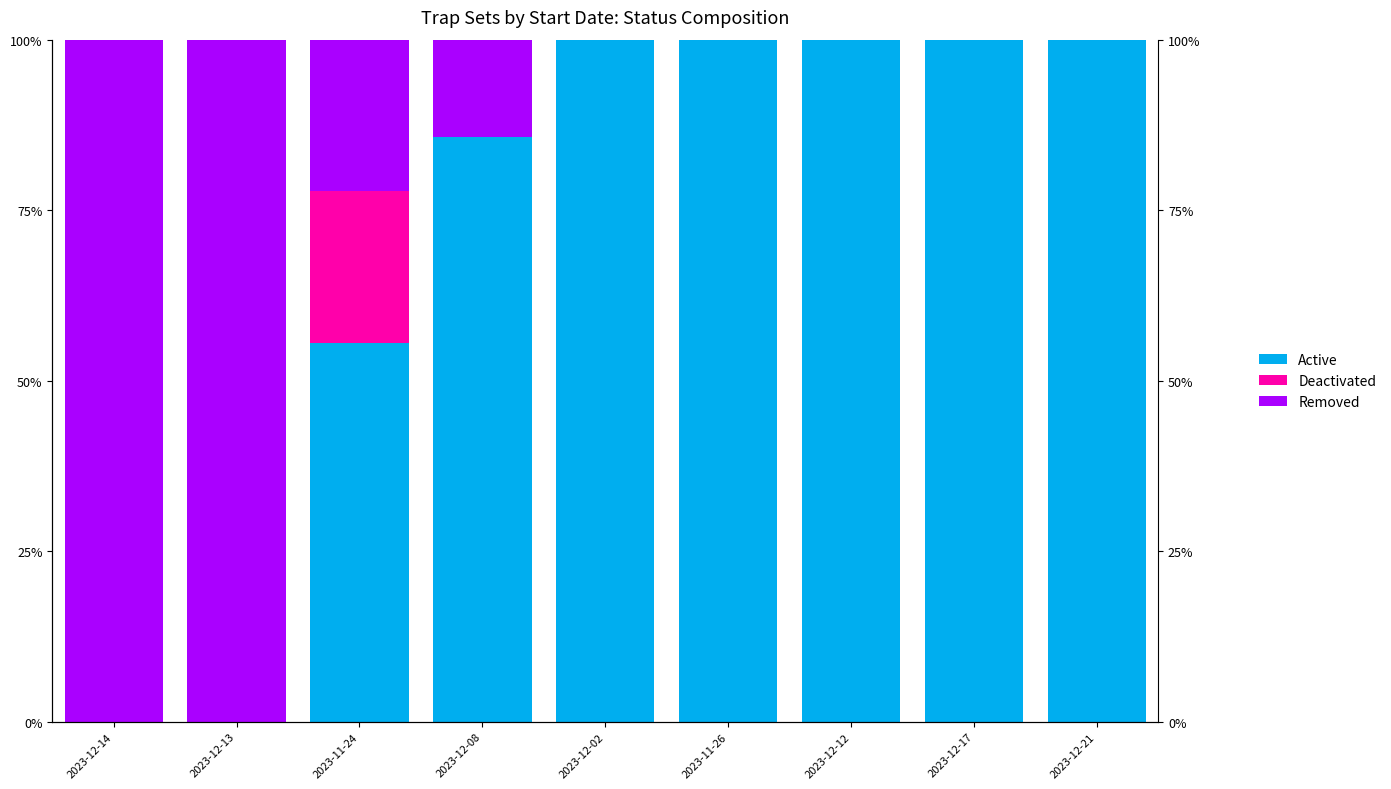

Rank the categories by Active value from highest to lowest.

2023-12-02, 2023-11-26, 2023-12-12, 2023-12-17, 2023-12-21, 2023-12-08, 2023-11-24, 2023-12-14, 2023-12-13